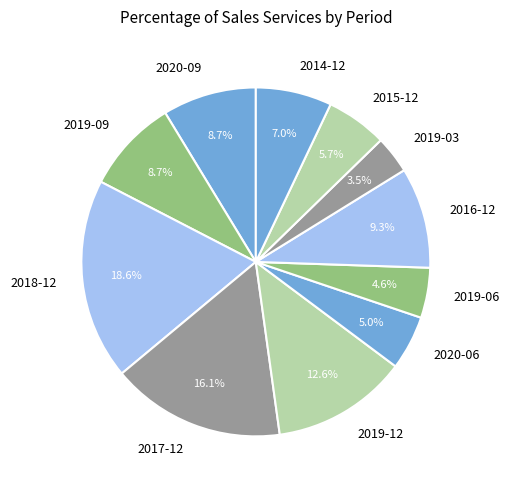

To the nearest percent, what percentage of the pie is 2020-09?

9%